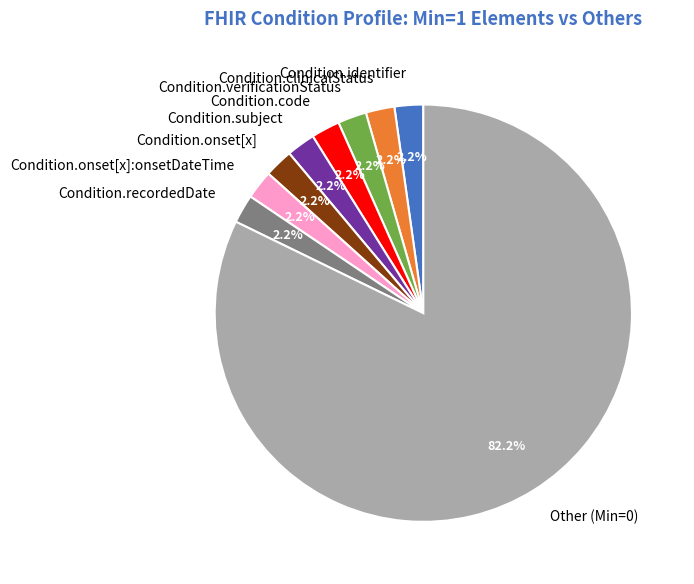

How many slices are in this pie chart?

9